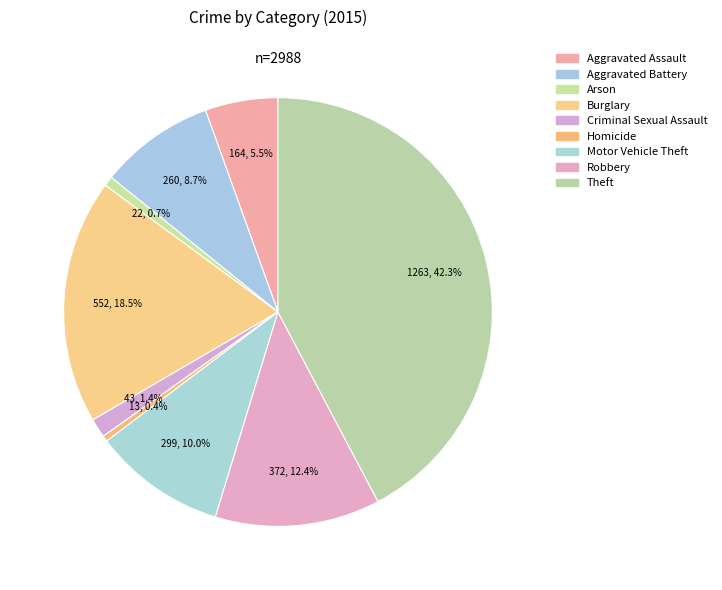

Is it true that Criminal Sexual Assault is 1% of the pie?

True